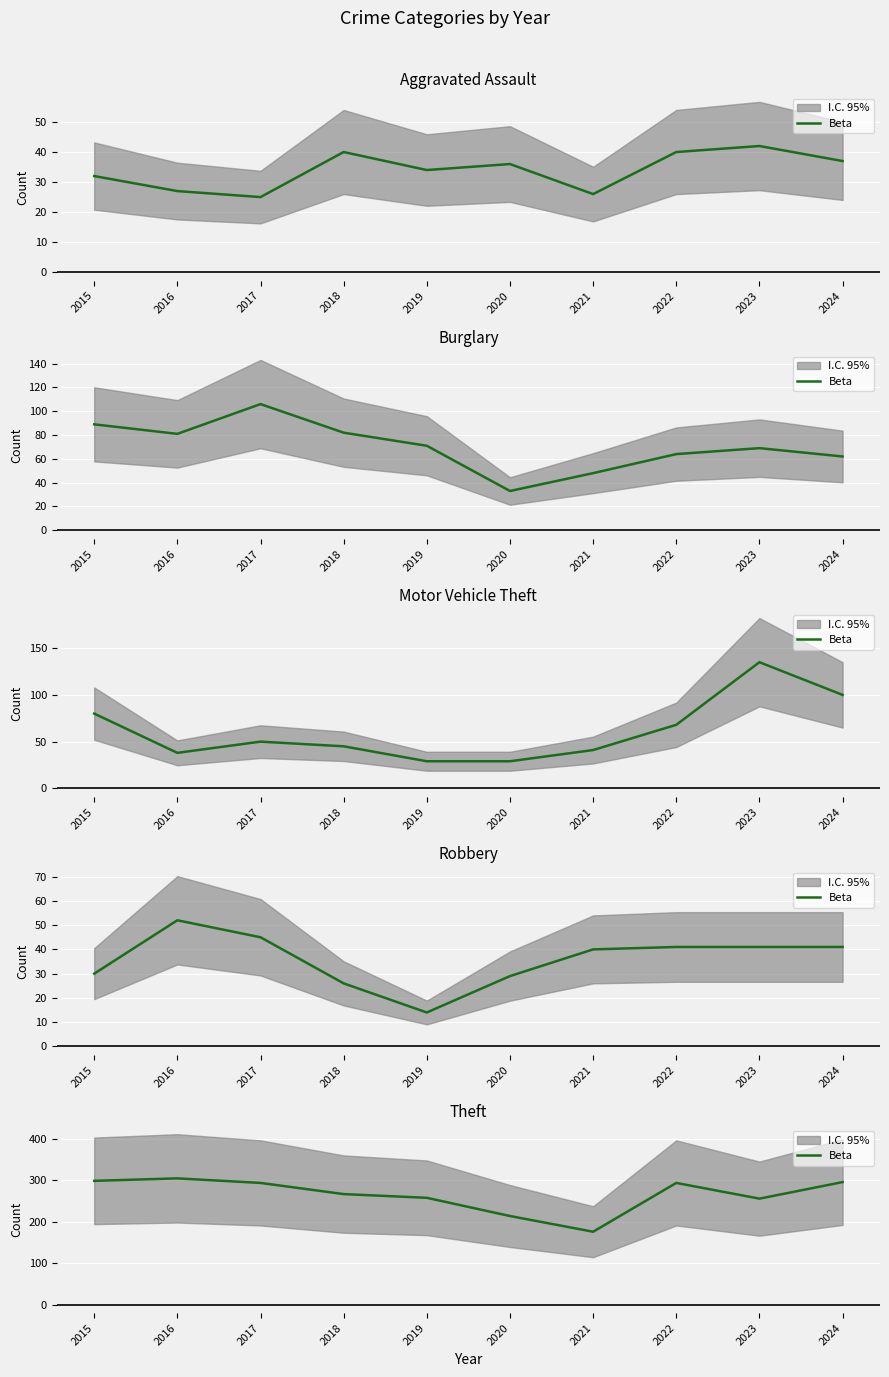

Where does the data first go above 294?

2015